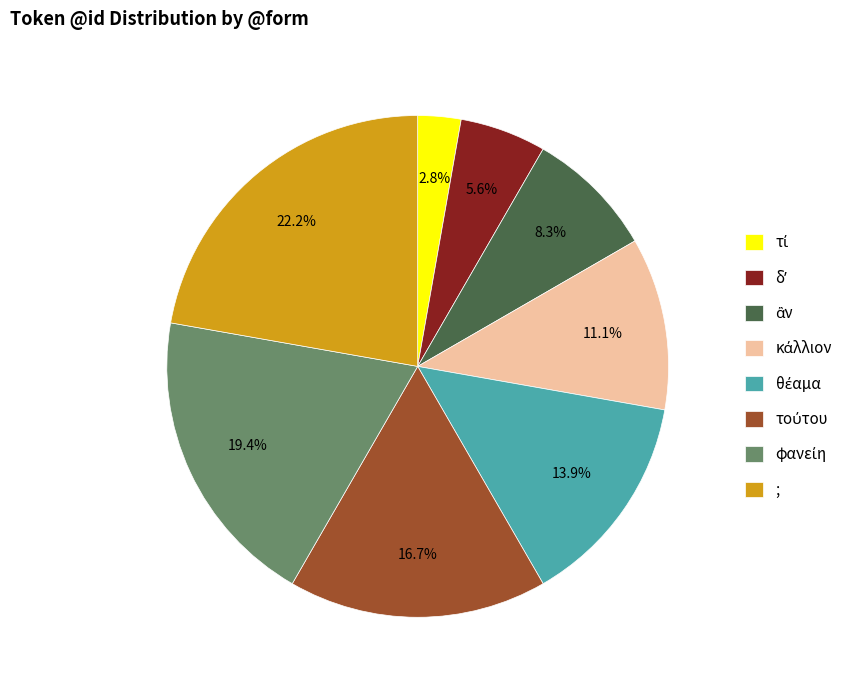

What is the largest slice in the pie chart?

;